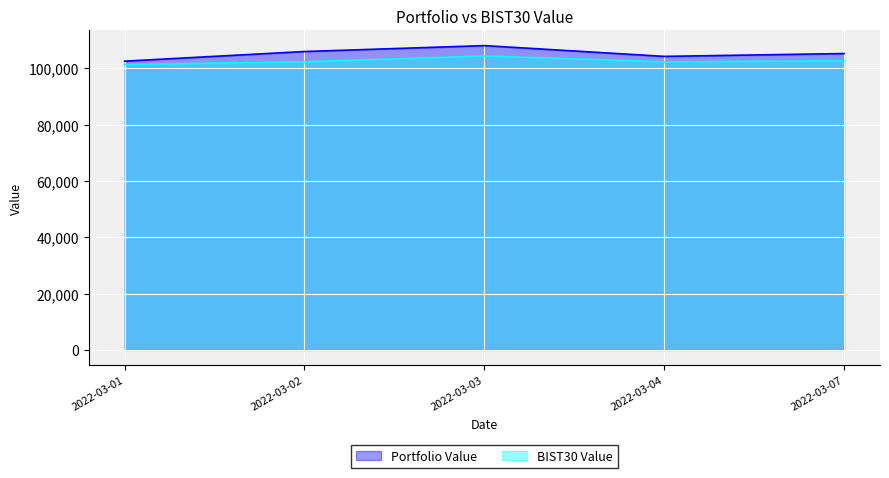

Which category has the highest value in the Portfolio Value series?

2022-03-03